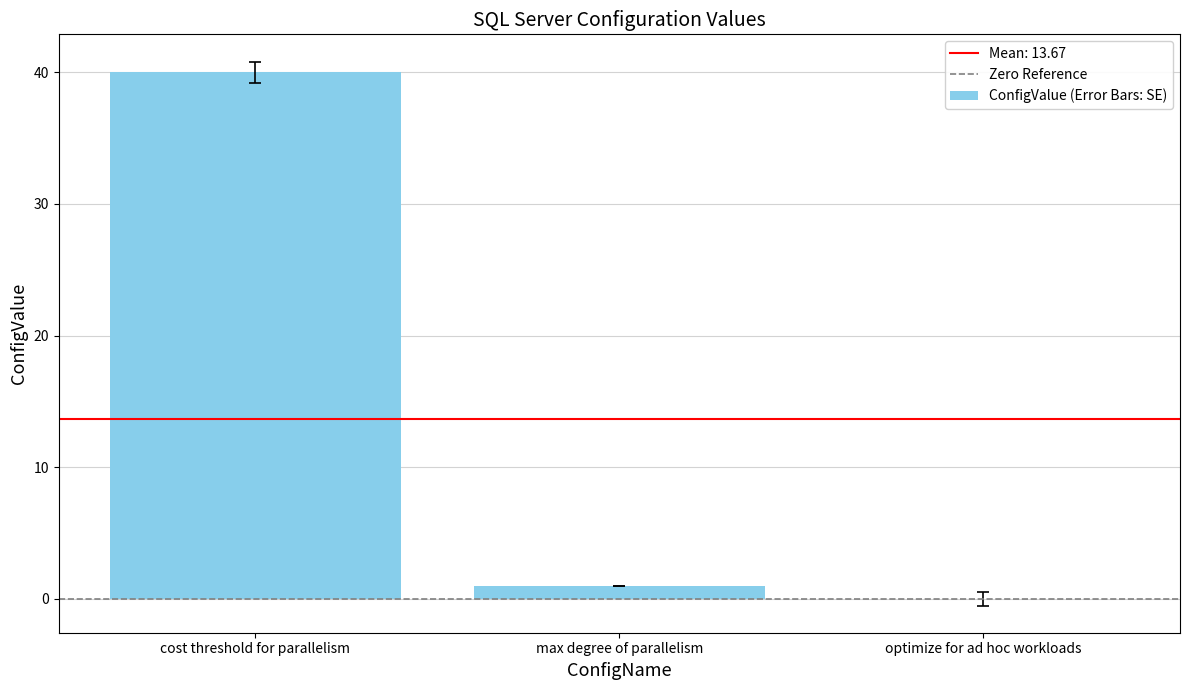

Reading left to right, transcribe all the data shown in this chart.

40	1	0